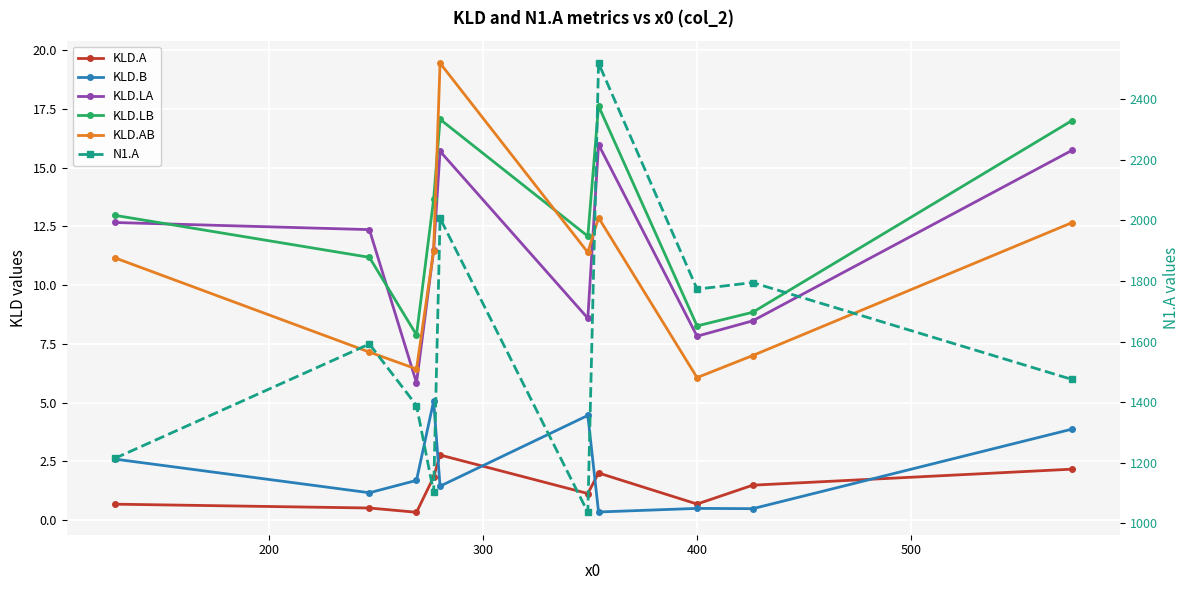

Which series has the widest spread of values?

N1.A